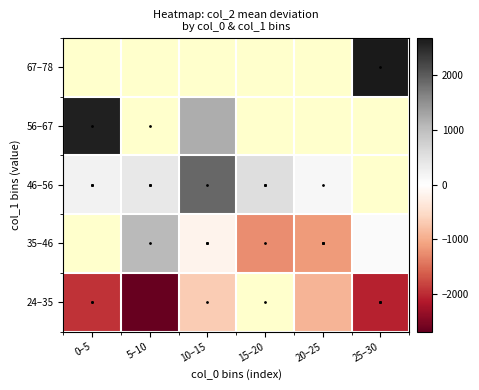

Rank the series at 20–25 from lowest to highest value.

35–46, 24–35, 46–56, 56–67, 67–78